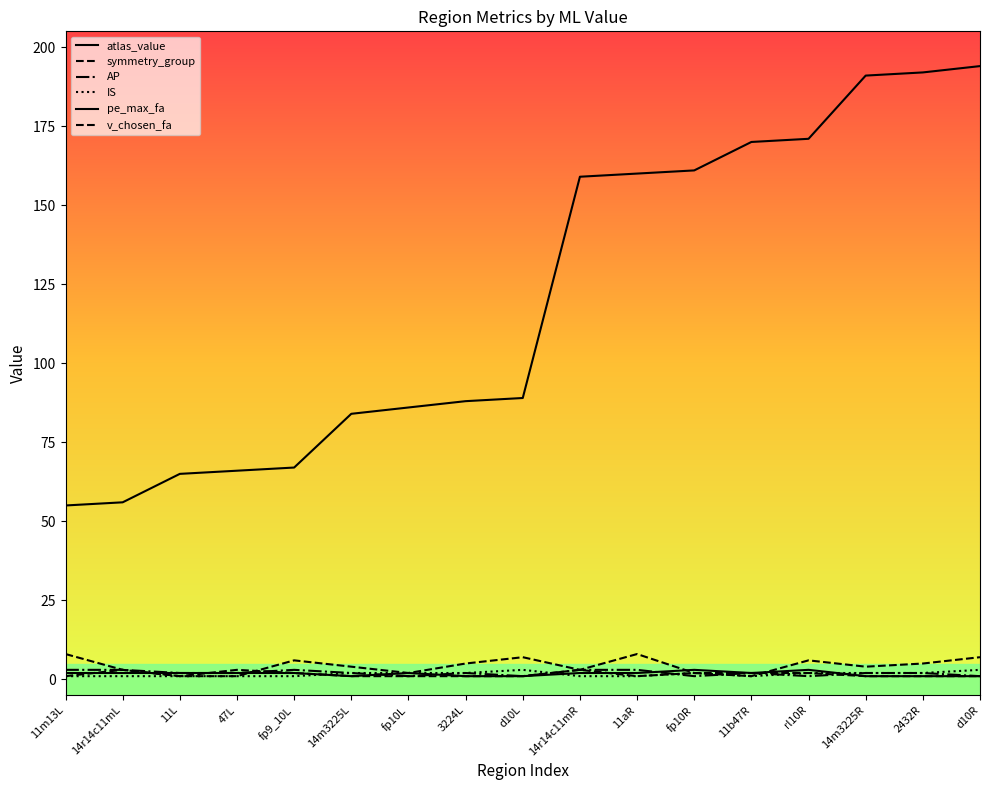

True or false: pe_max_fa and IS cross at least once.

True